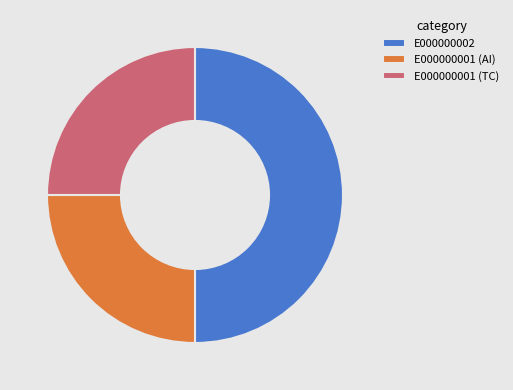

Which category has the biggest portion of the pie?

E000000002